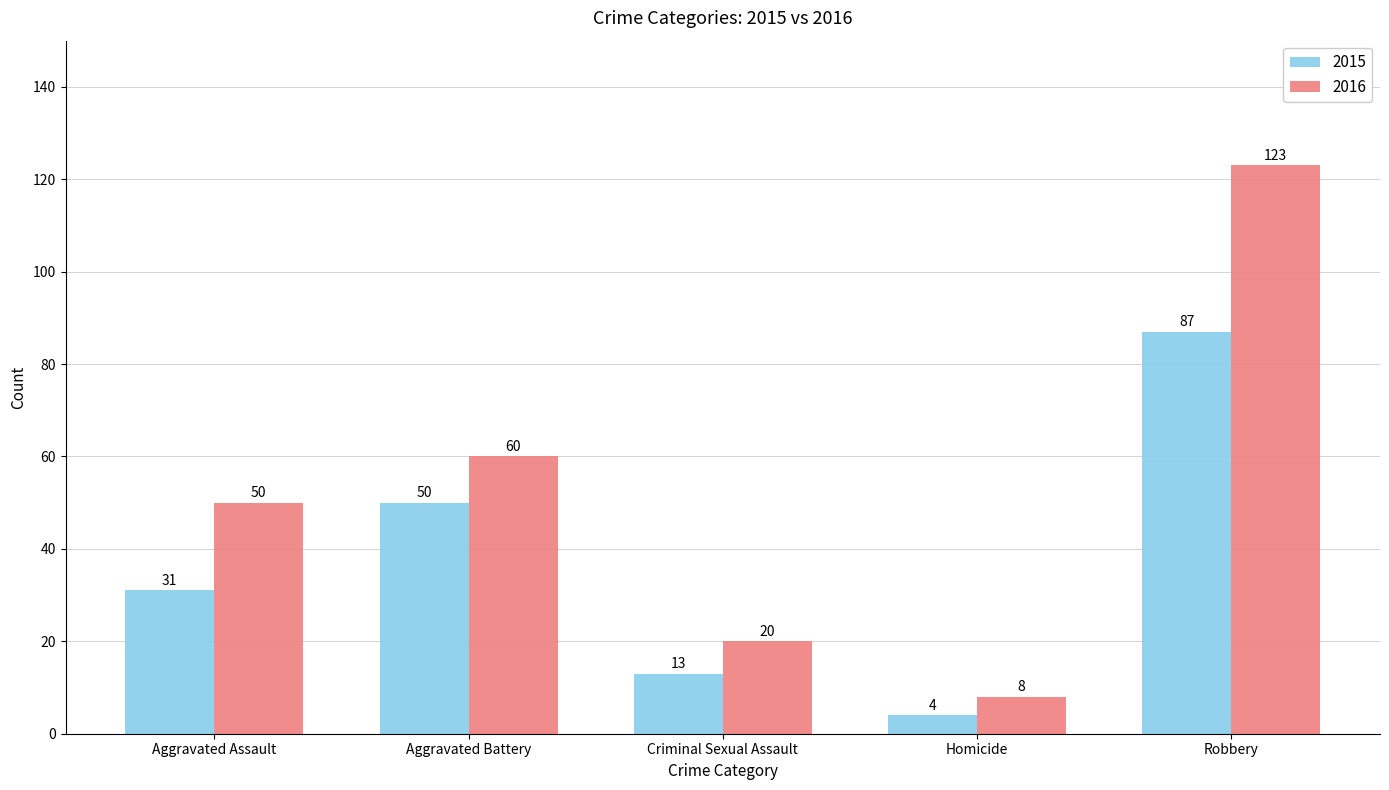

Reading left to right, list all the values displayed in this chart.

2015: Aggravated Assault=31	Aggravated Battery=50	Criminal Sexual Assault=13	Homicide=4	Robbery=87
2016: Aggravated Assault=50	Aggravated Battery=60	Criminal Sexual Assault=20	Homicide=8	Robbery=123